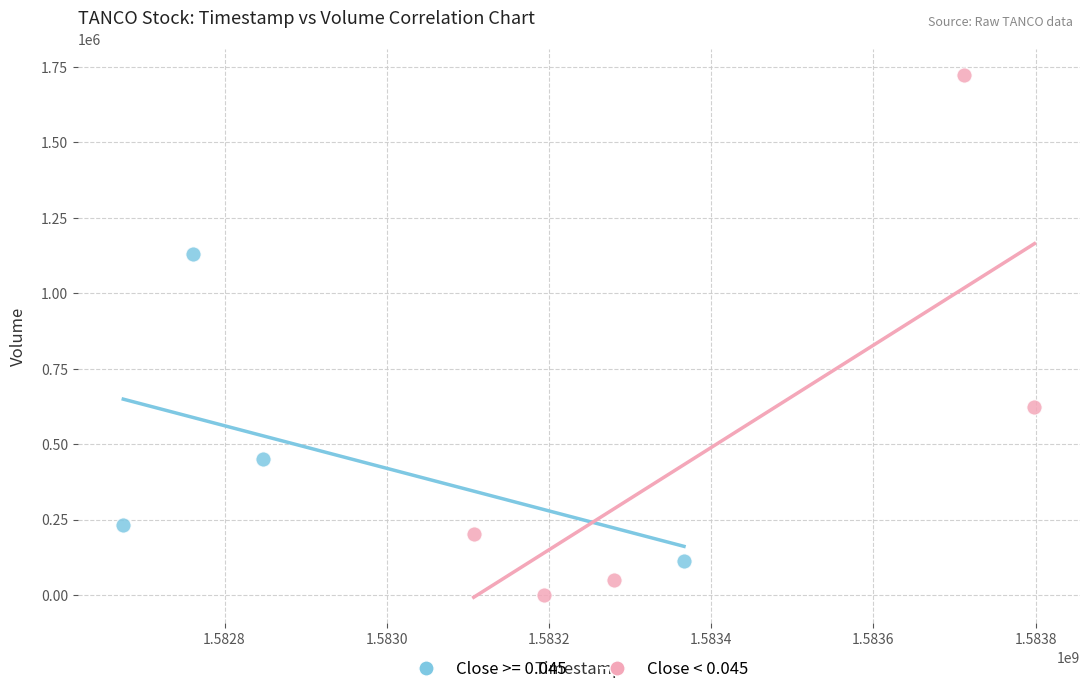

Which series reaches the maximum Y coordinate?

Close < 0.045